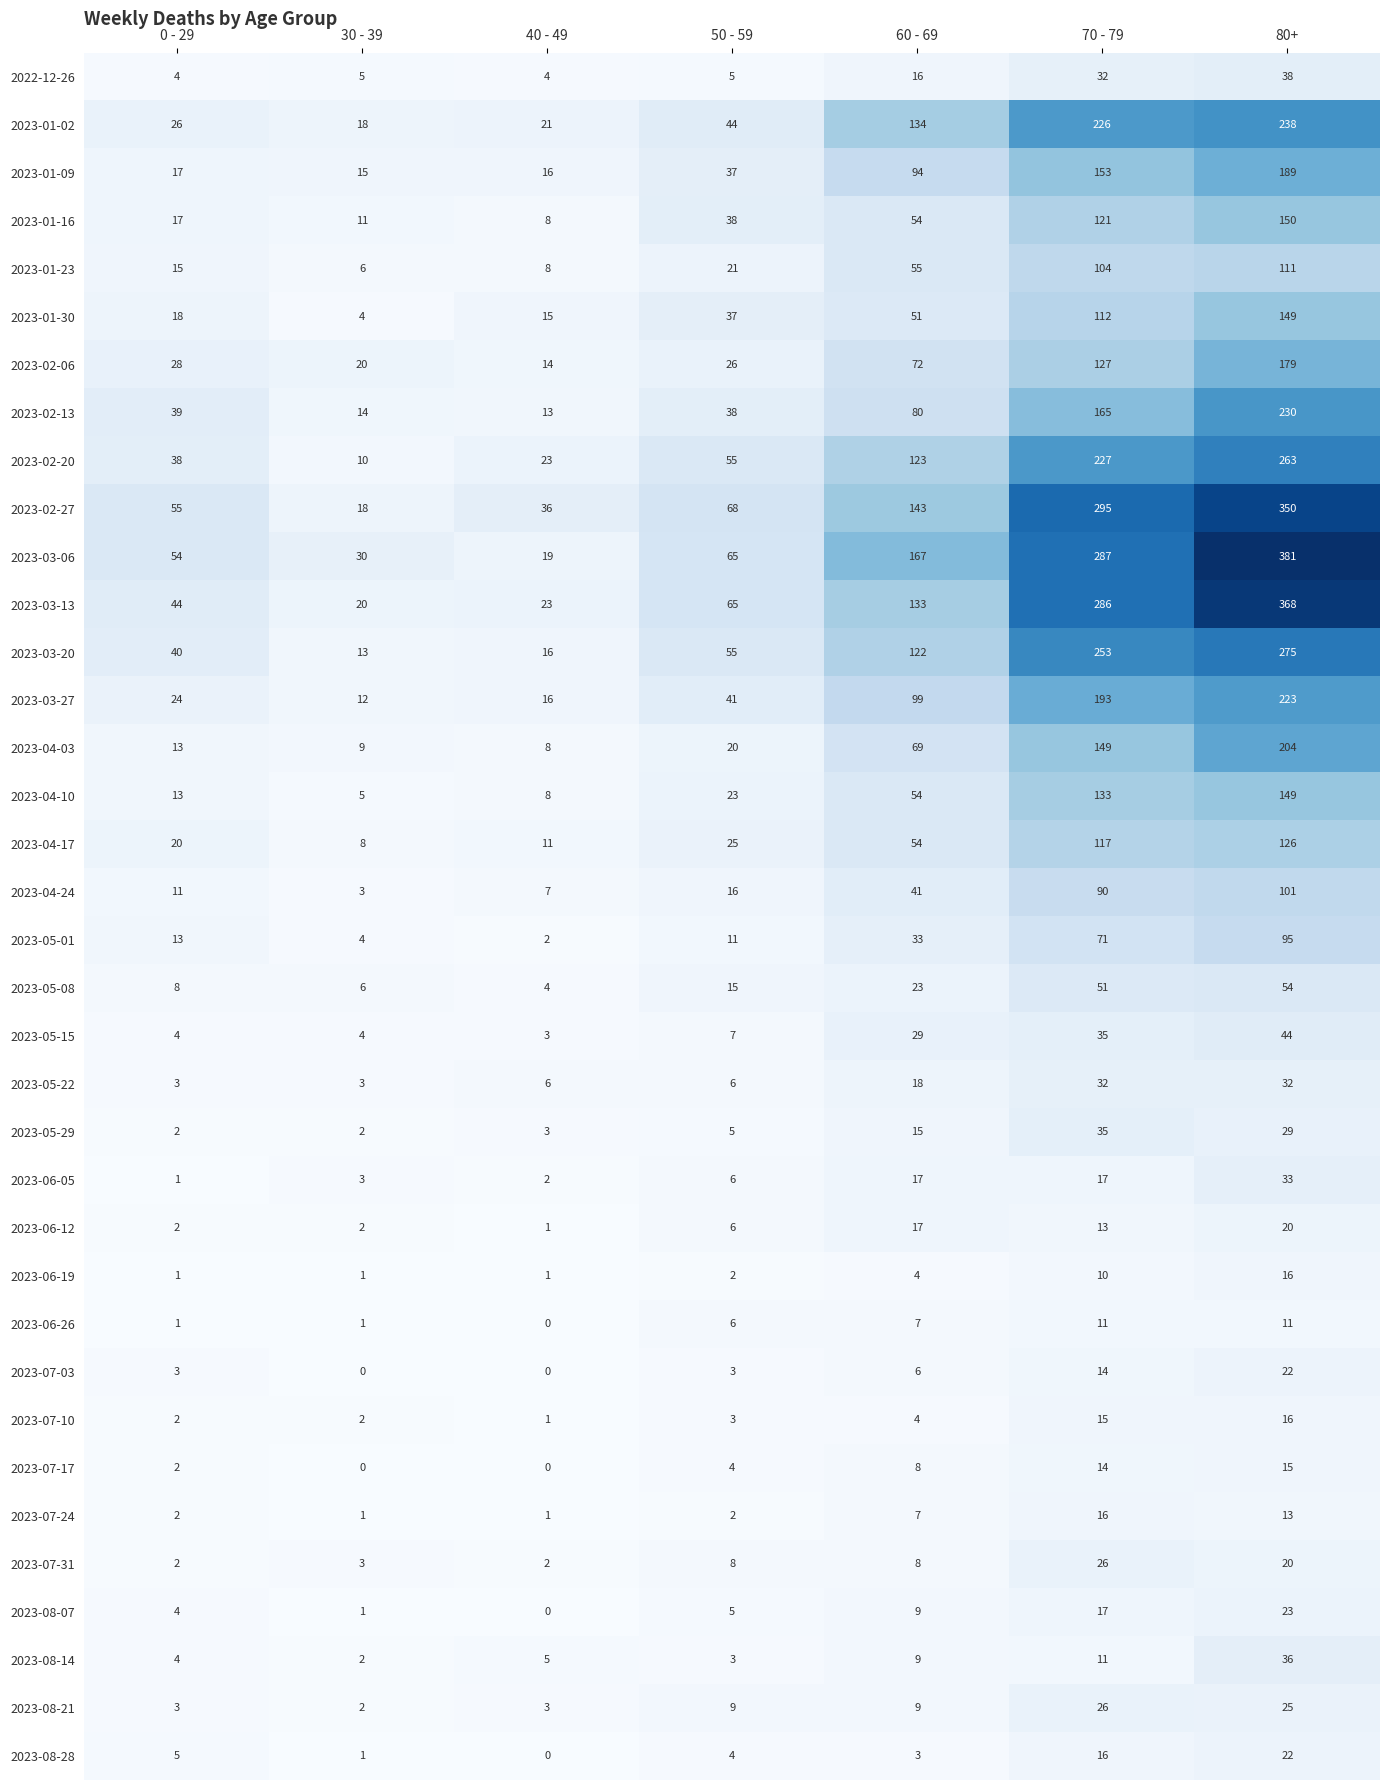

What is the average value of the 2022-12-26 series?

15